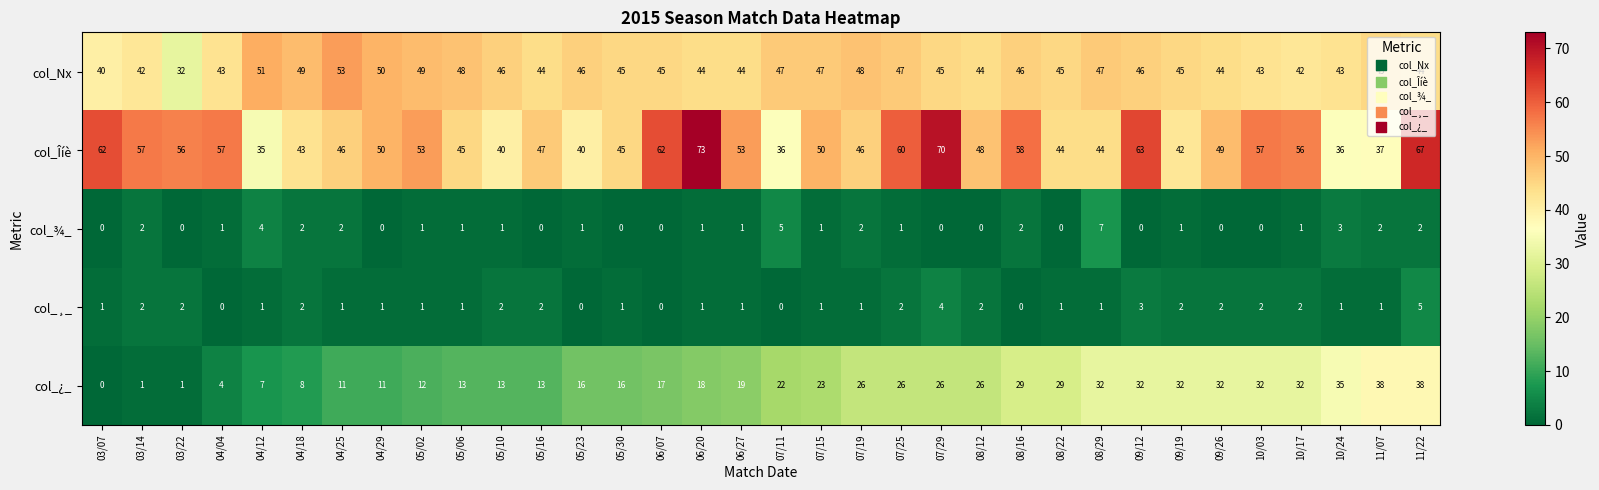

What is the difference between the highest and lowest values at 06/07?

62